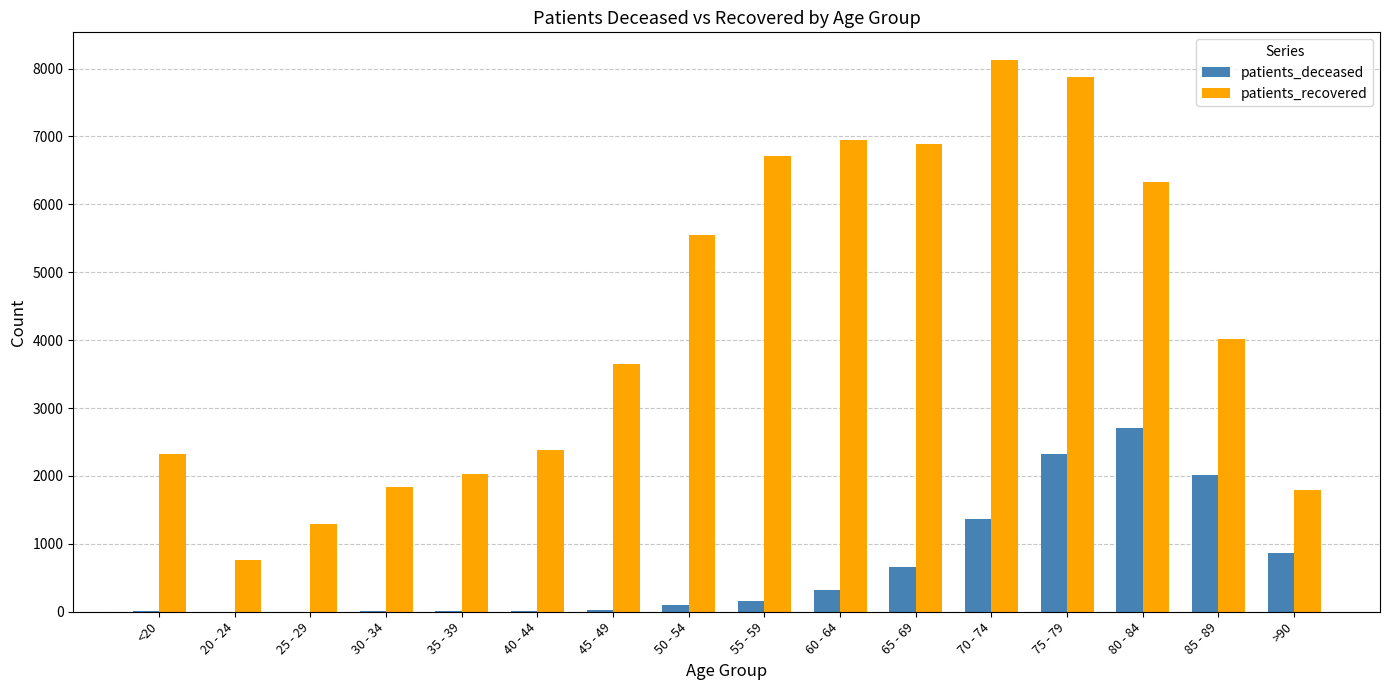

What is the sum of all patients_recovered values?

68500